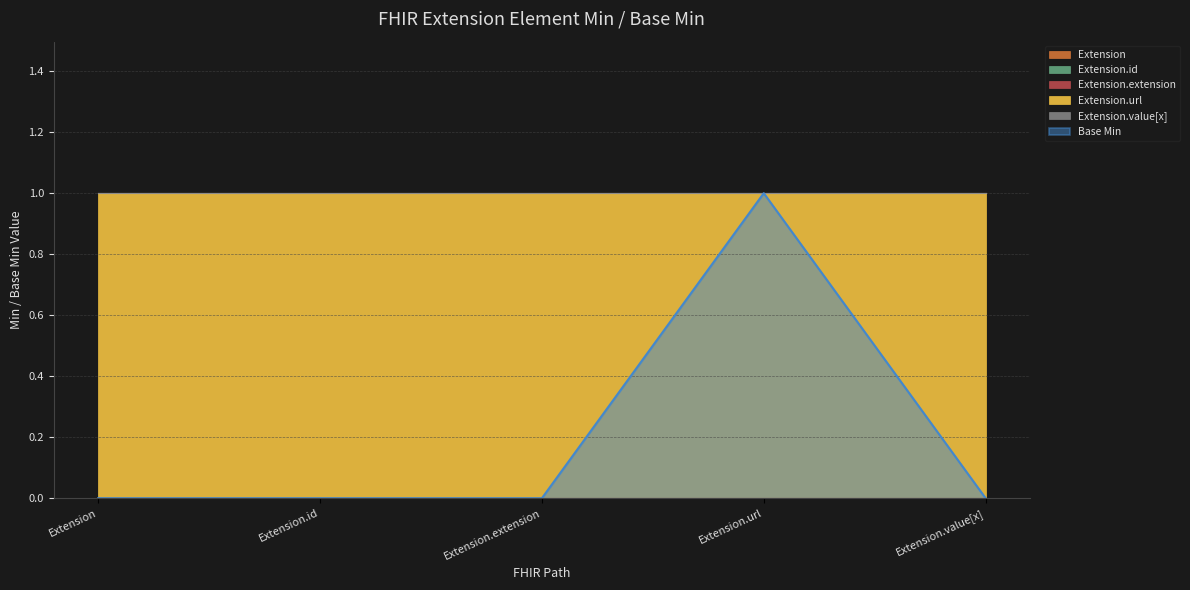

What is the label of the 2nd point from the right?

Extension.url